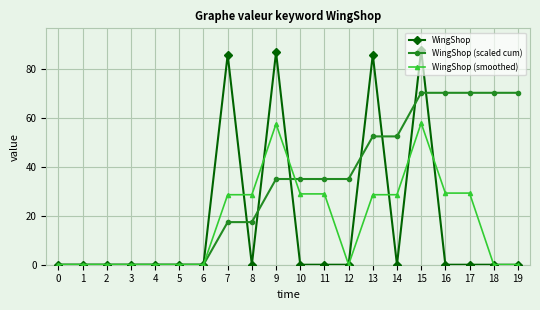

How many categories are shown in the chart?

20